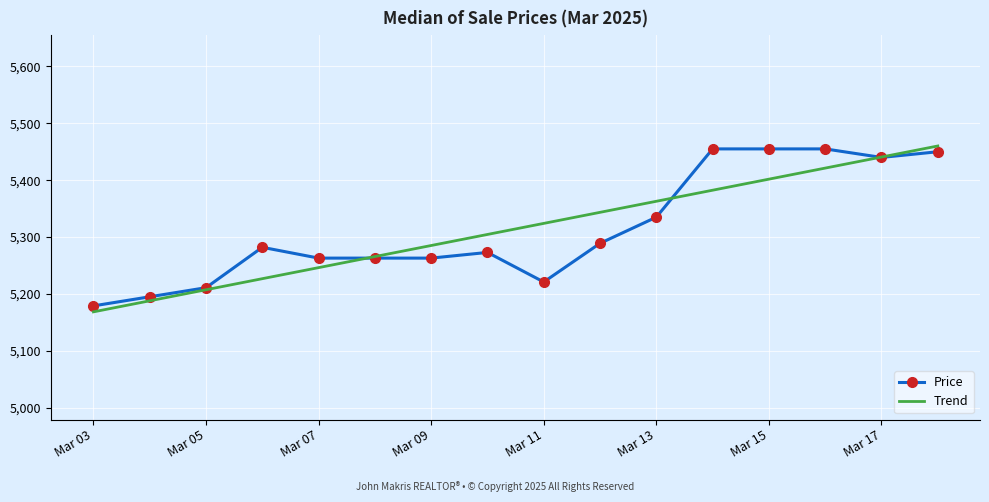

What is the maximum value shown in the chart?

5460.1